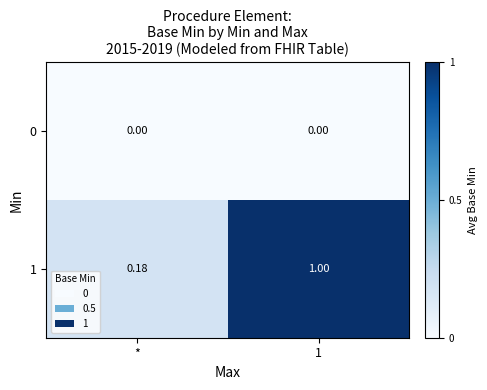

Is the value of 0 at 1 greater than the value of 1 at 1?

No